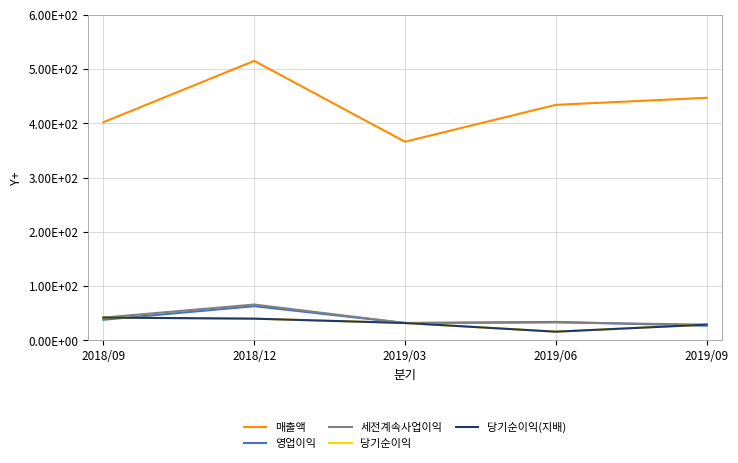

Is this an area chart (filled region under the line)?

No